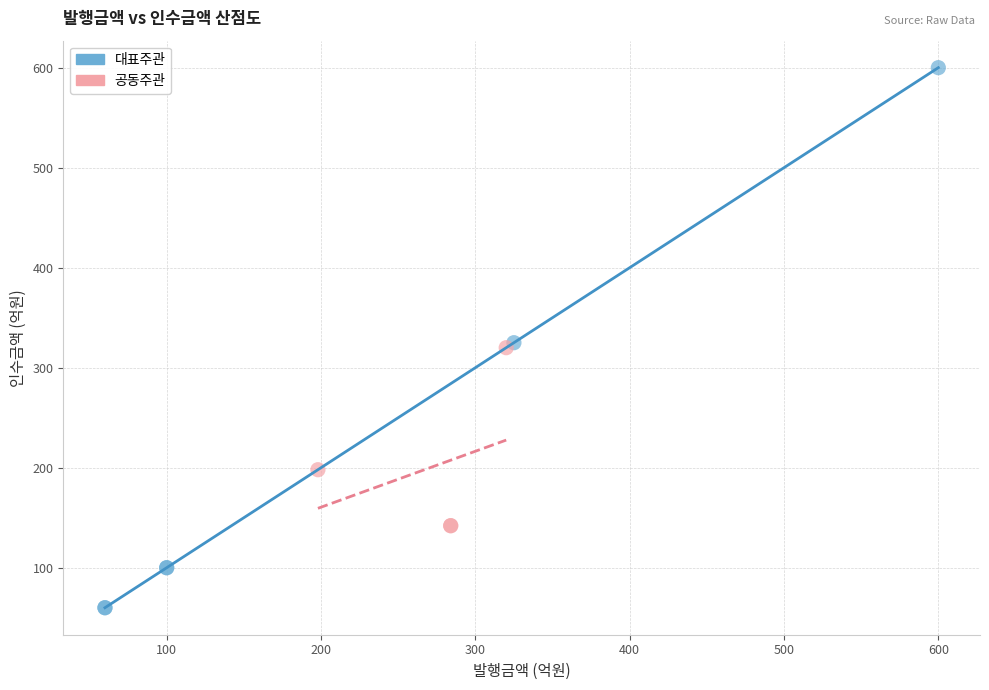

Which series contains the lowest Y value?

대표주관